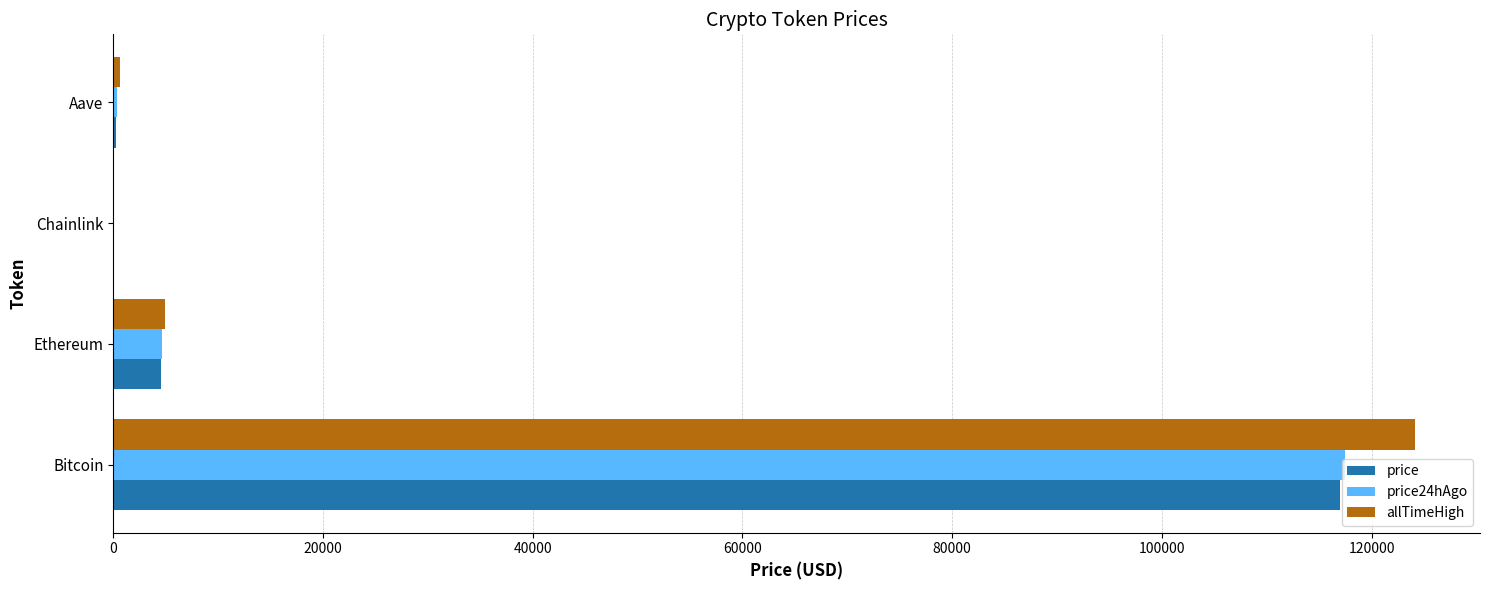

What is the total value across all series at Ethereum?

14103.7